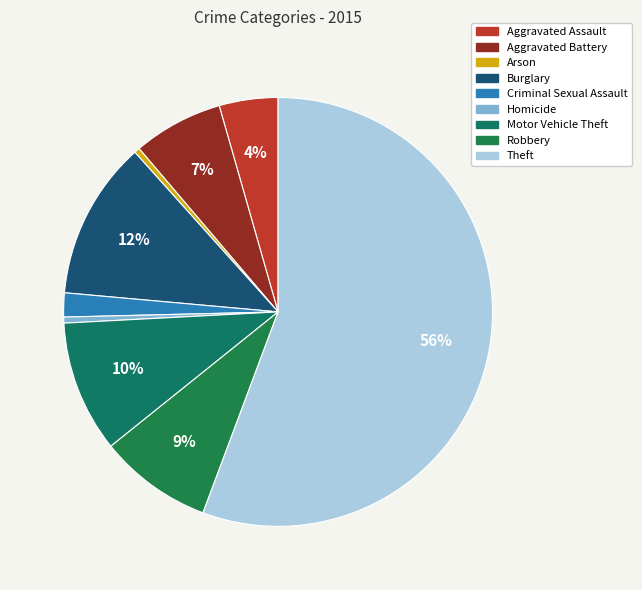

Rank the categories by value from lowest to highest.

Arson, Homicide, Criminal Sexual Assault, Aggravated Assault, Aggravated Battery, Robbery, Motor Vehicle Theft, Burglary, Theft